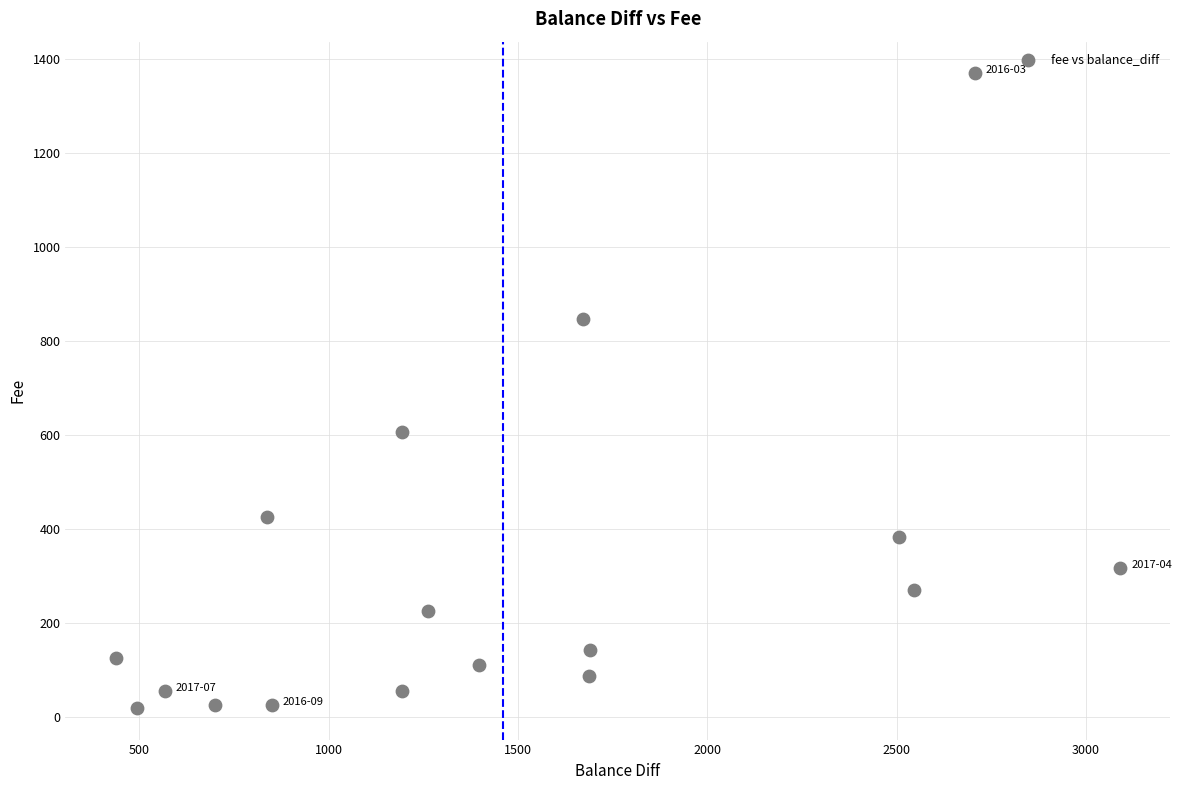

What is the range of Y values (max minus min)?

1349.4